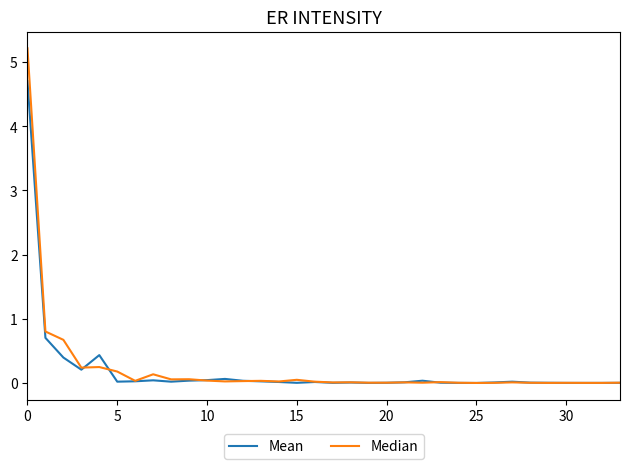

Rank the series by their maximum value, from highest to lowest.

Median, Mean